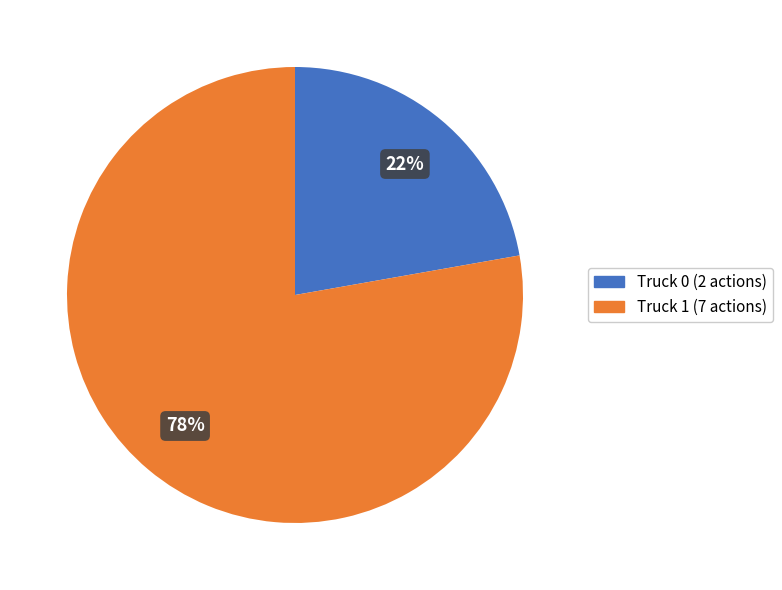

To the nearest percent, what is the combined percentage of Truck 0 and Truck 1?

100%